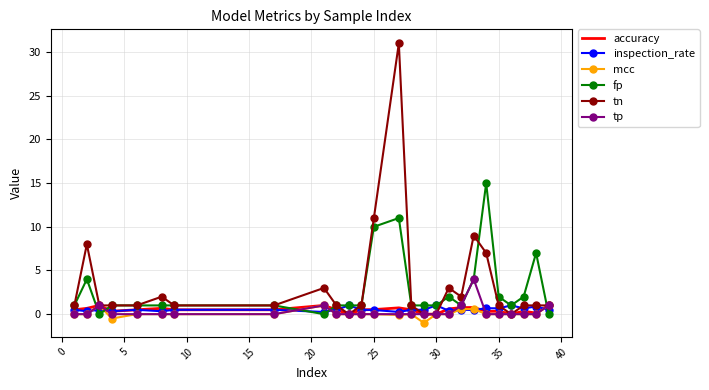

What is the maximum value shown in the chart?

31.0